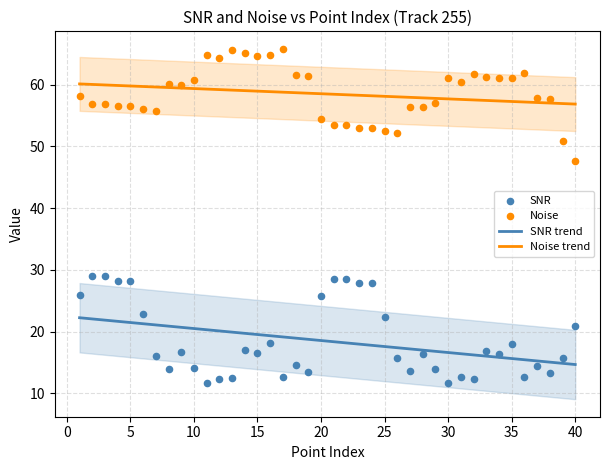

Which series has the widest spread of Y values?

Noise